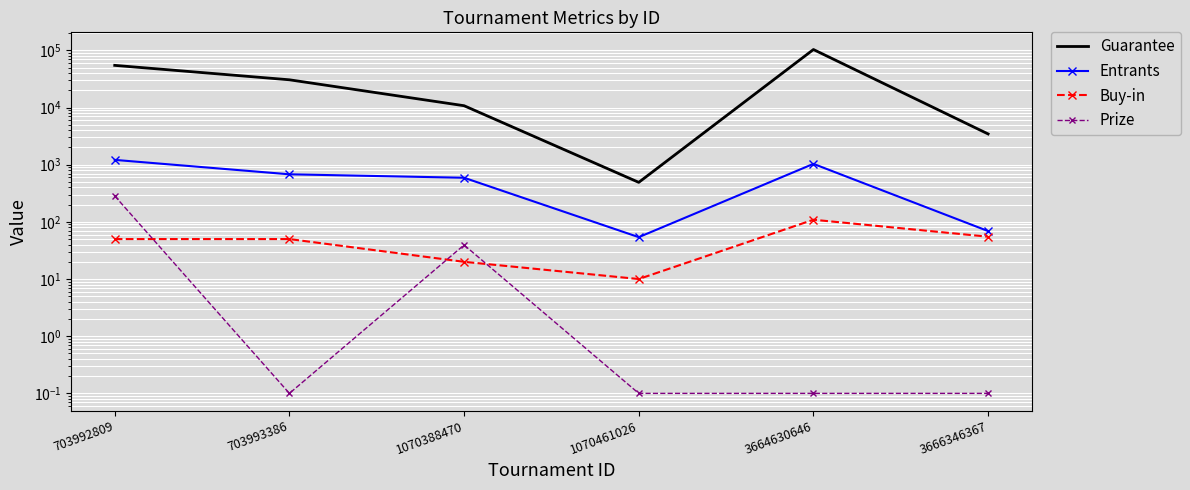

Where does the Buy-in series first go above 50?

3664630646